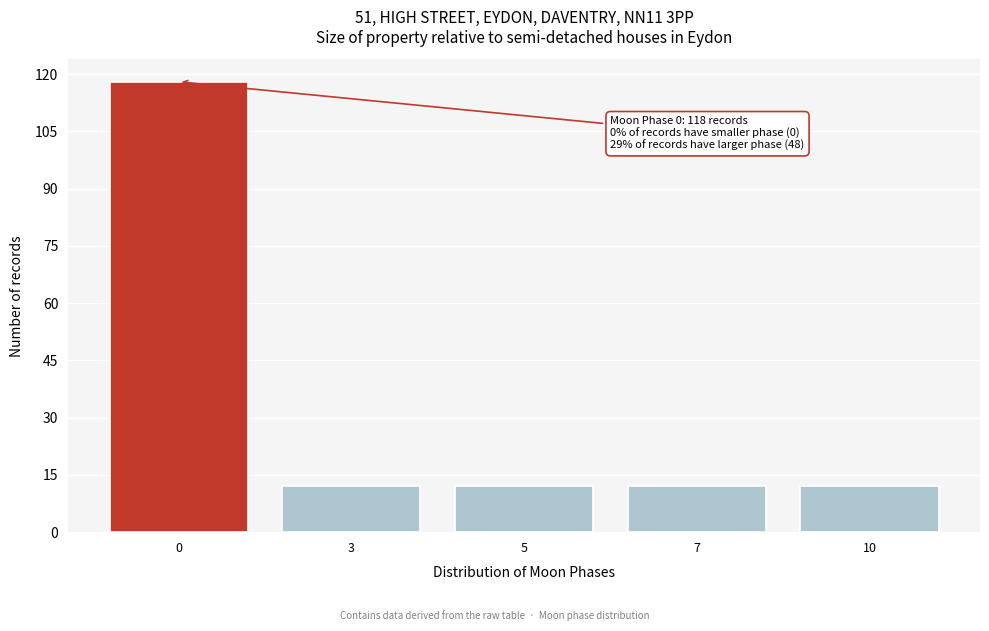

Reading left to right, list all the values displayed in this chart.

118	12	12	12	12